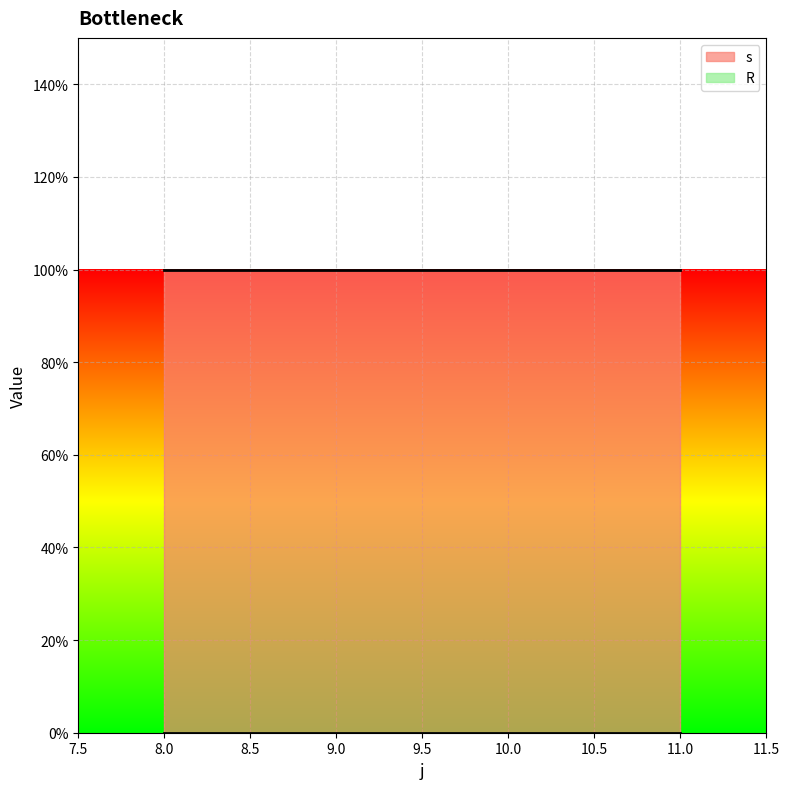

What is the total value across all series at 10?

1